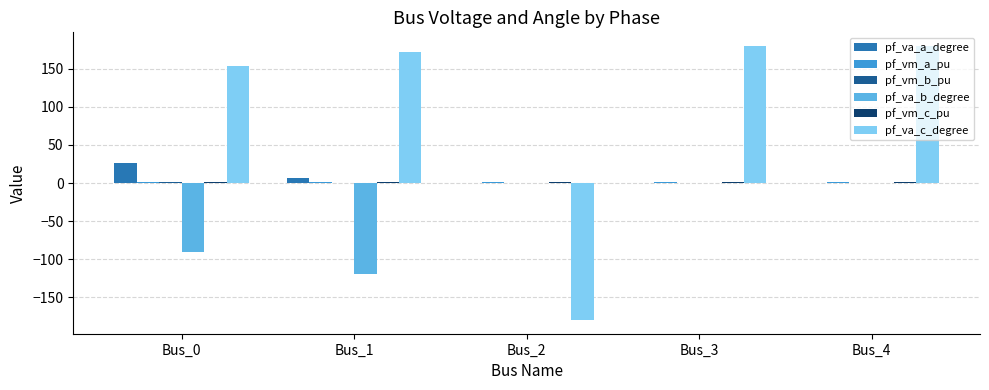

Which series changed the most between Bus_1 and Bus_4?

pf_va_b_degree